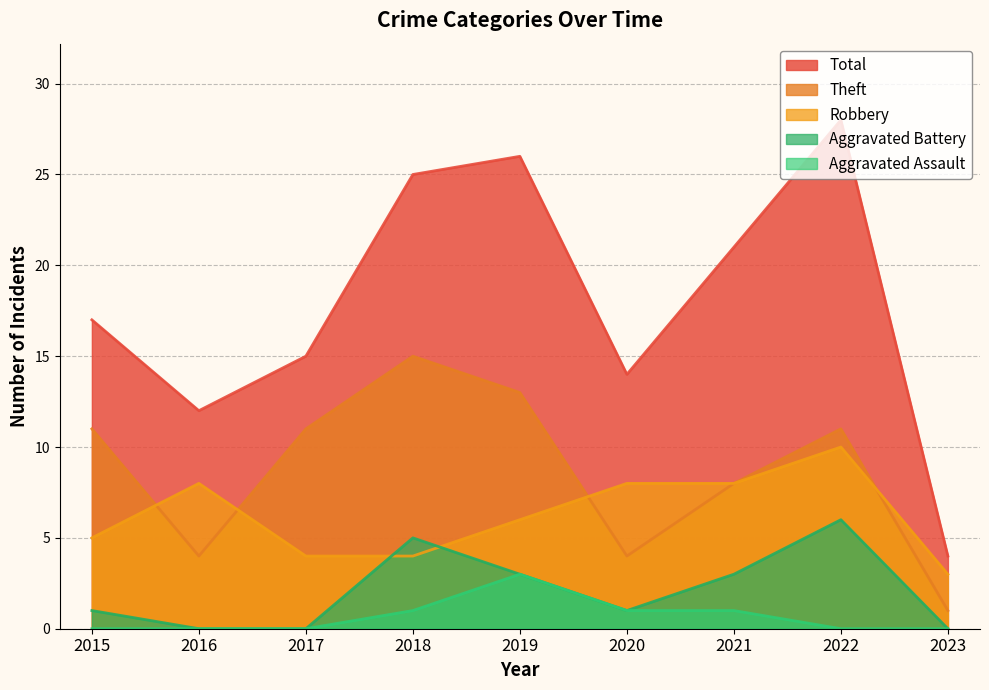

At which category does Total reach its first local peak?

2019